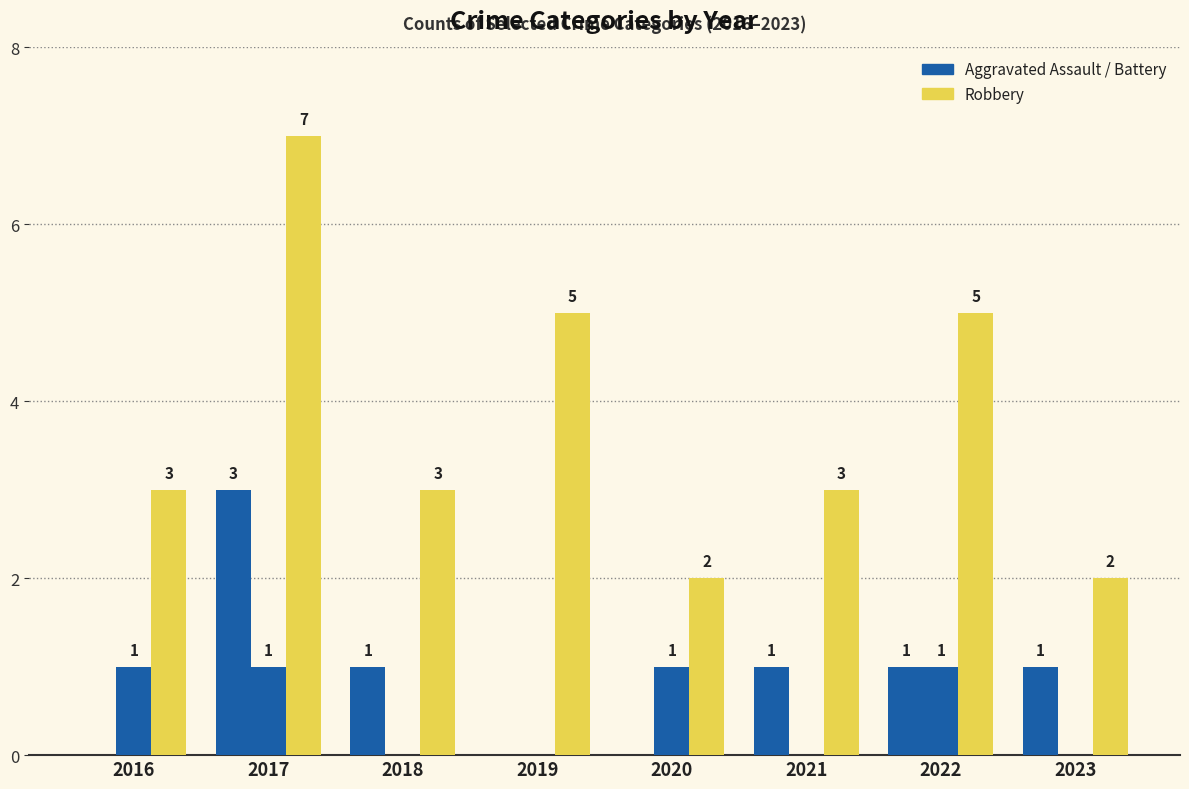

Count the number of categories in the chart.

8